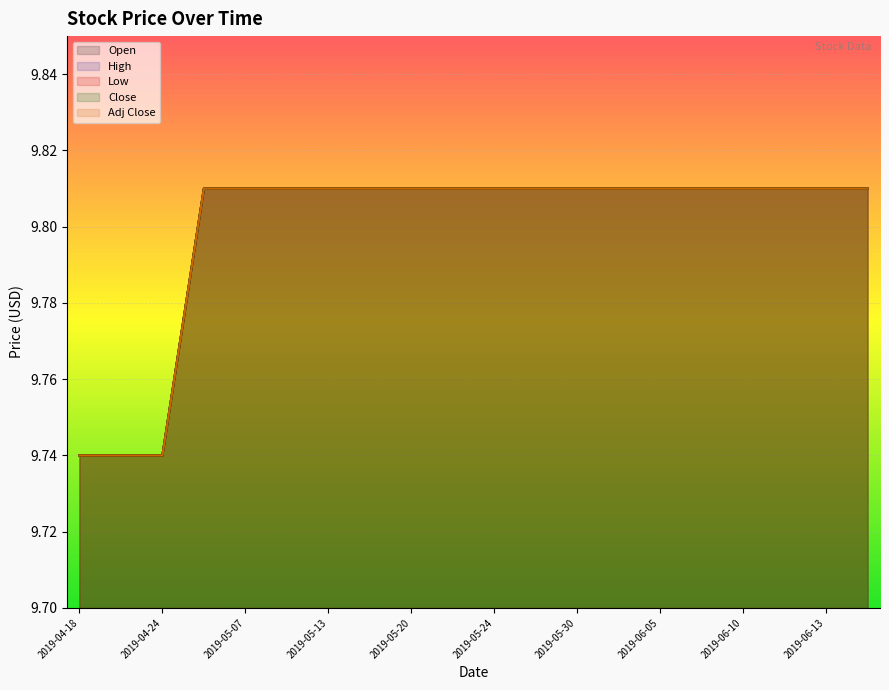

Rank the categories by Close value from highest to lowest.

2019-05-06, 2019-05-07, 2019-05-09, 2019-05-13, 2019-05-14, 2019-05-20, 2019-05-22, 2019-05-24, 2019-05-28, 2019-05-30, 2019-06-03, 2019-06-05, 2019-06-07, 2019-06-10, 2019-06-12, 2019-06-13, 2019-06-14, 2019-04-18, 2019-04-22, 2019-04-24